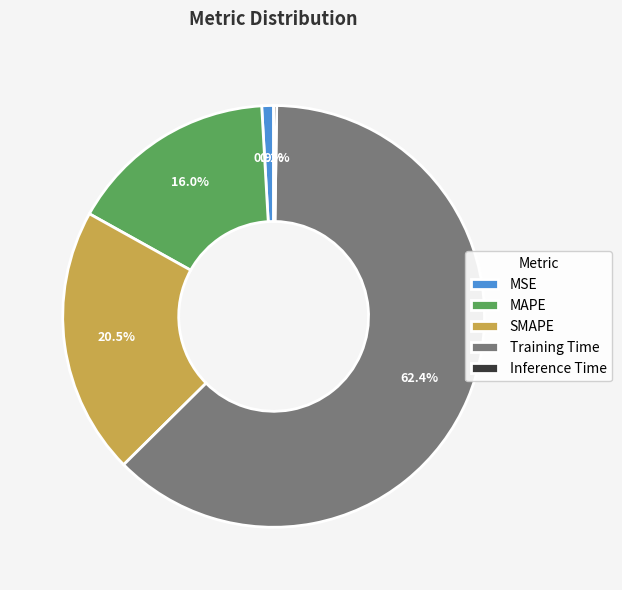

To the nearest percent, what is the difference between the SMAPE and Training Time slice percentages?

42%